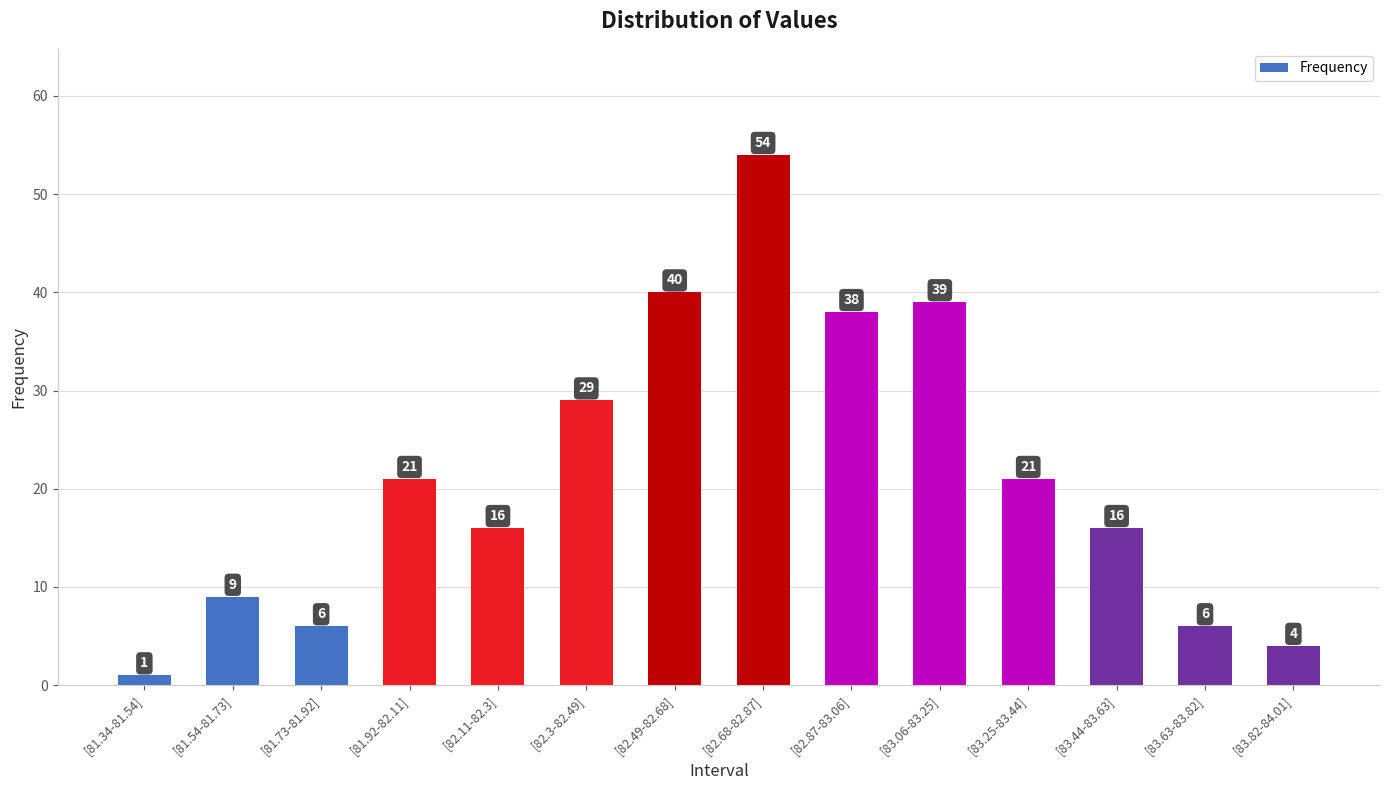

What is the difference between the second highest and second lowest values?

36